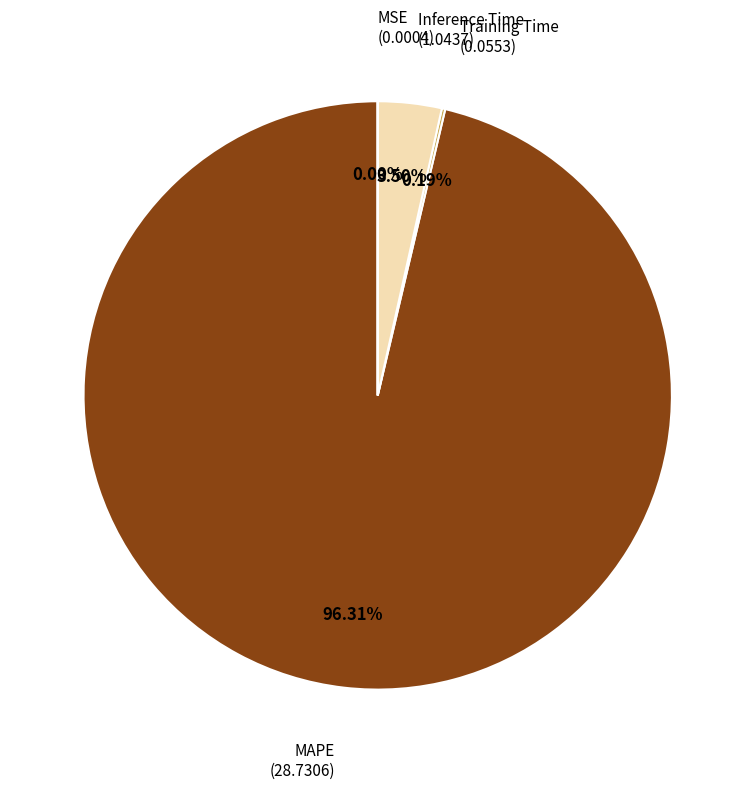

How many segments does this pie chart have?

4